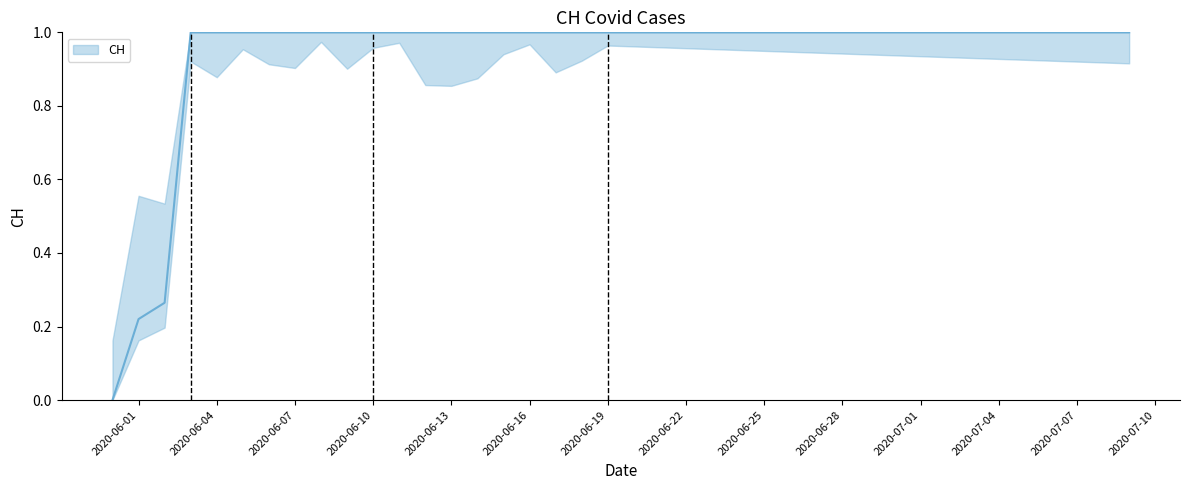

What position from the left is 2020-06-18?

19